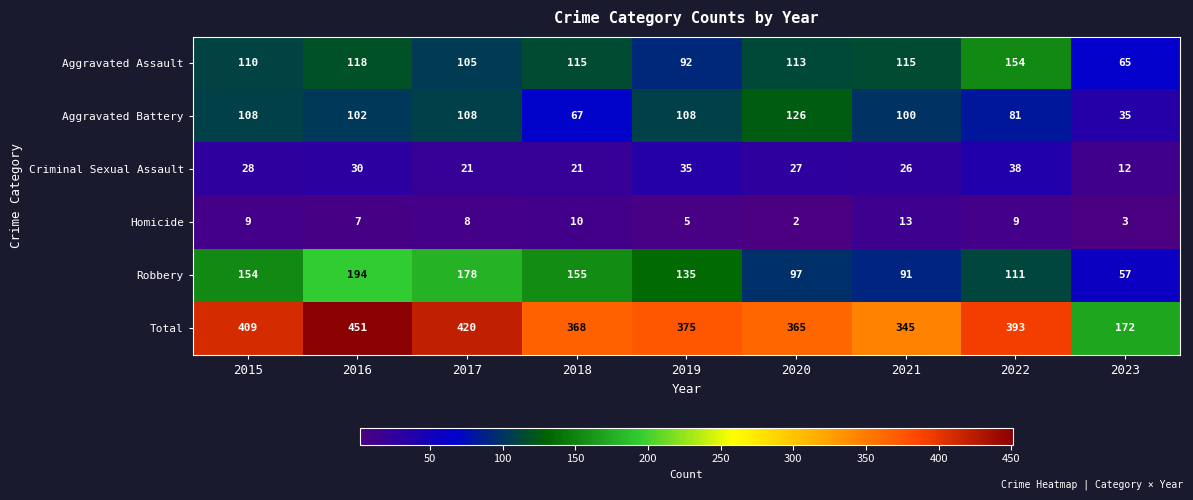

The value of Robbery at 2021 is 122. True or false?

False